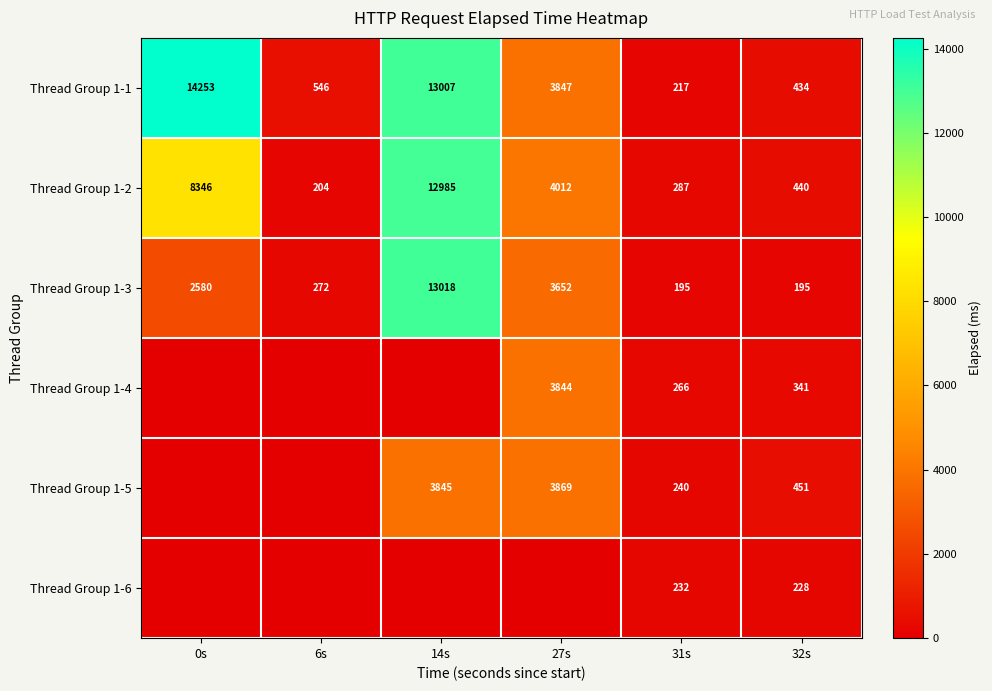

The Thread Group 1-4 series shows 341 at 32s. True or false?

True